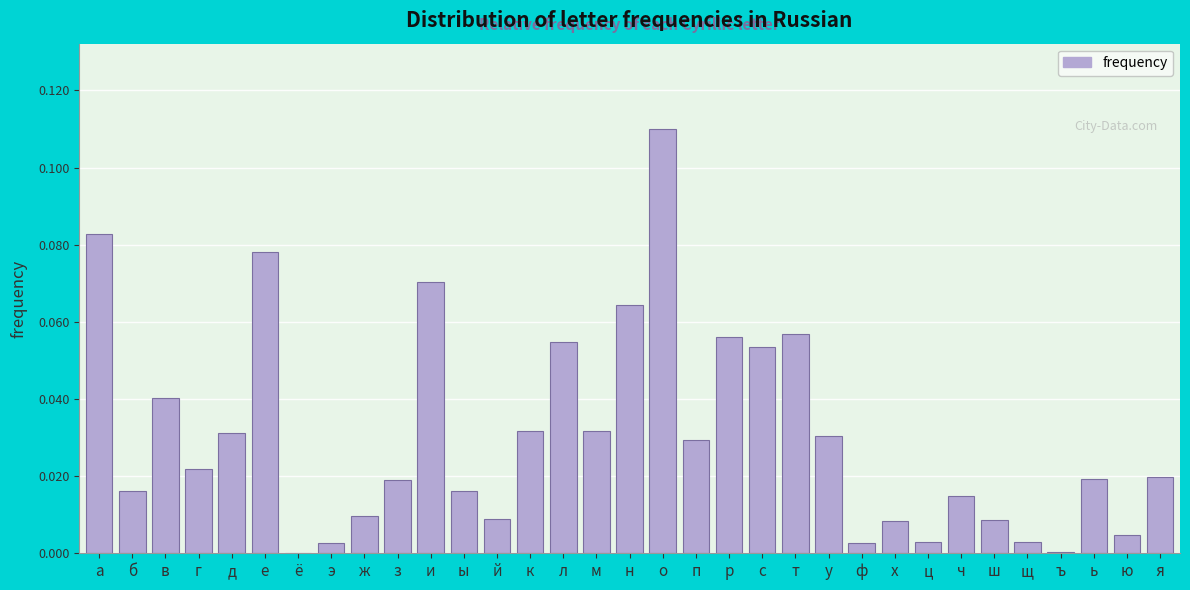

Which has a higher value, х or г?

г